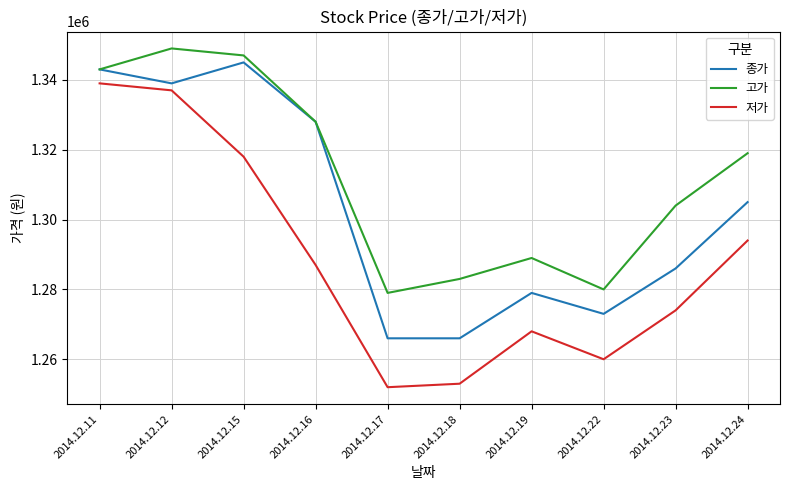

Rank the series by their maximum value, from lowest to highest.

저가, 종가, 고가